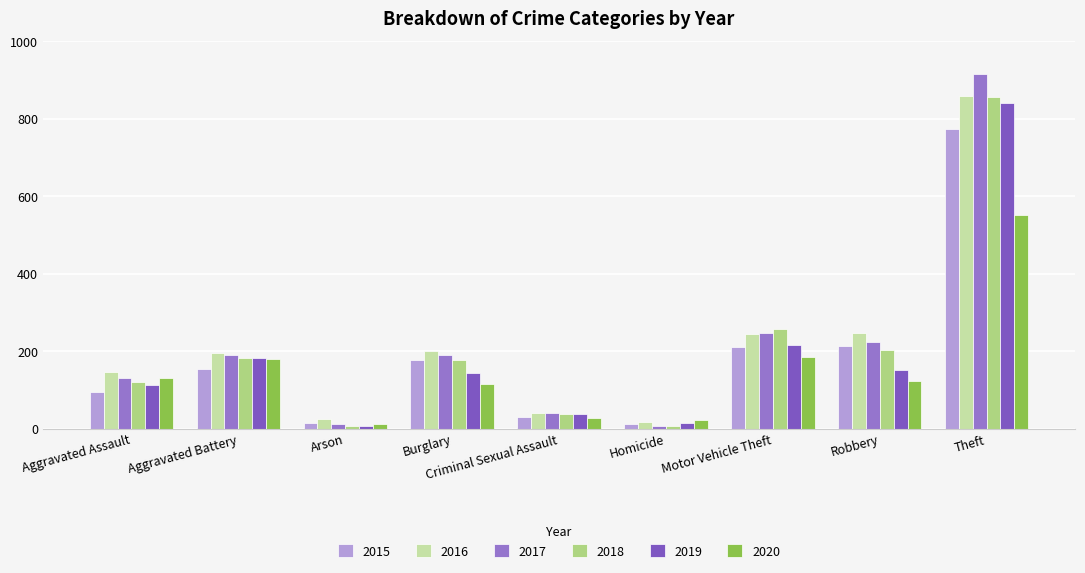

At which label does 2019 first exceed 143?

Aggravated Battery